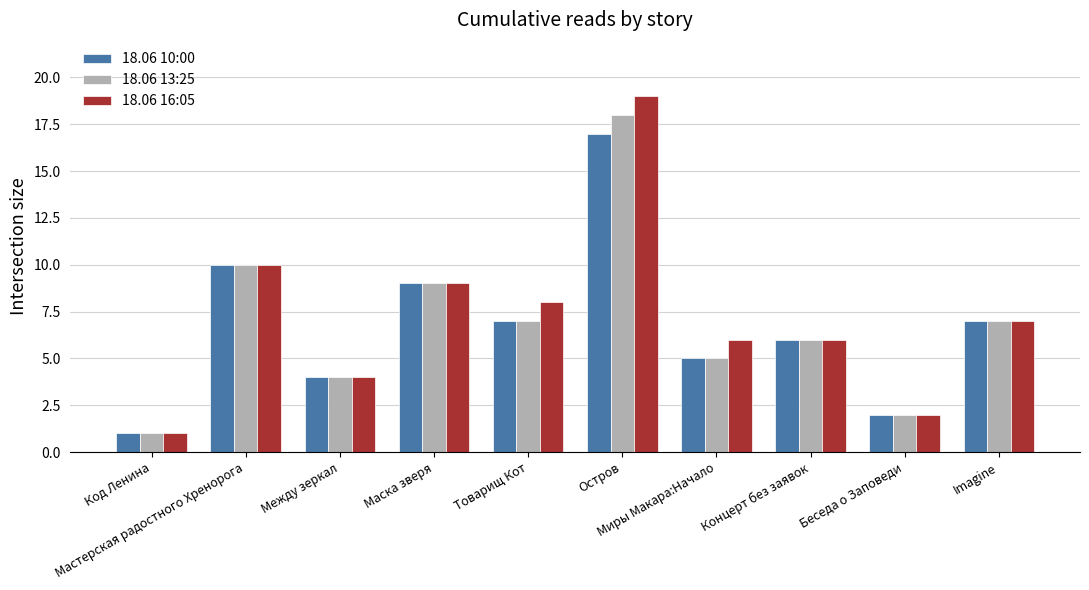

Rank the series by their maximum value, from highest to lowest.

18.06 16:05, 18.06 13:25, 18.06 10:00